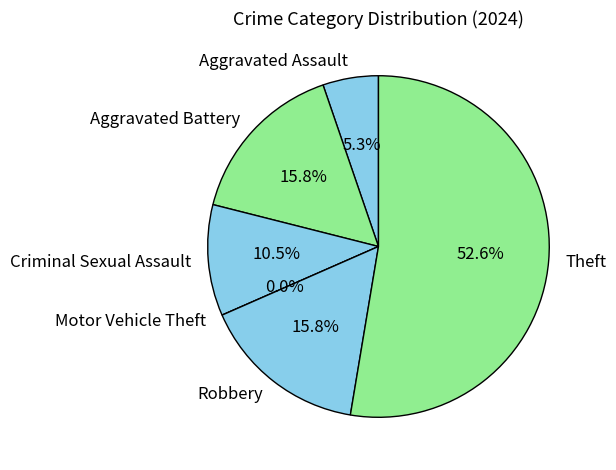

Between Criminal Sexual Assault and Robbery, which is larger?

Robbery